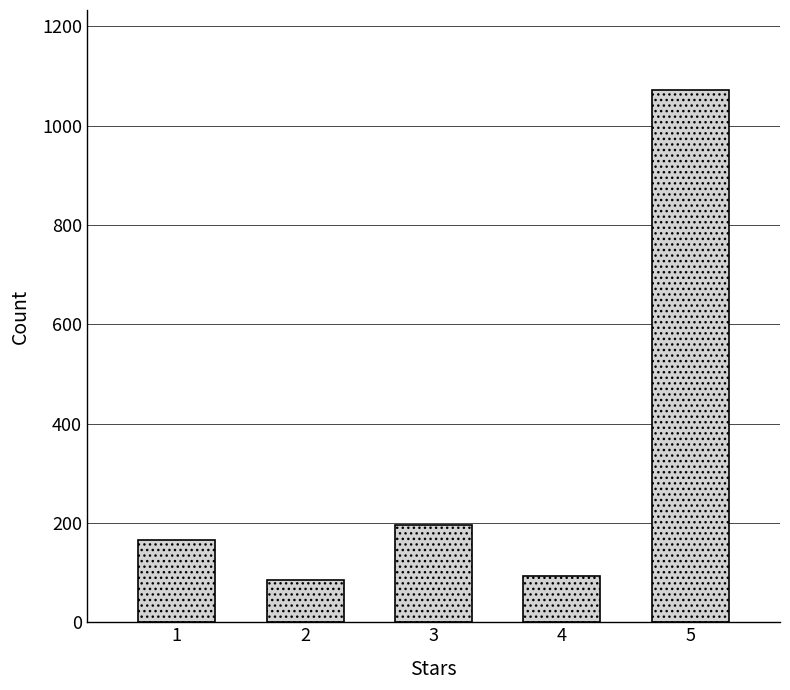

Reading right to left, extract all data points from this chart.

1072	93	195	86	166